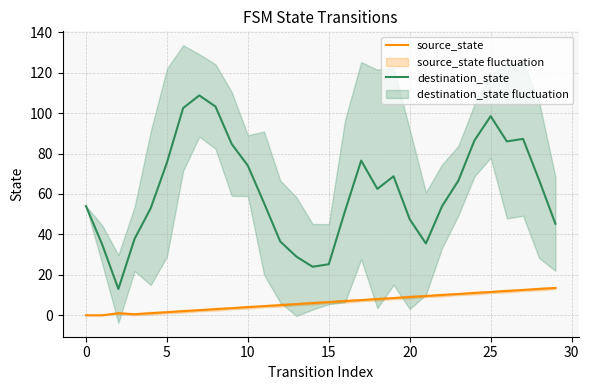

What is the label of the 9th point from the right?

21